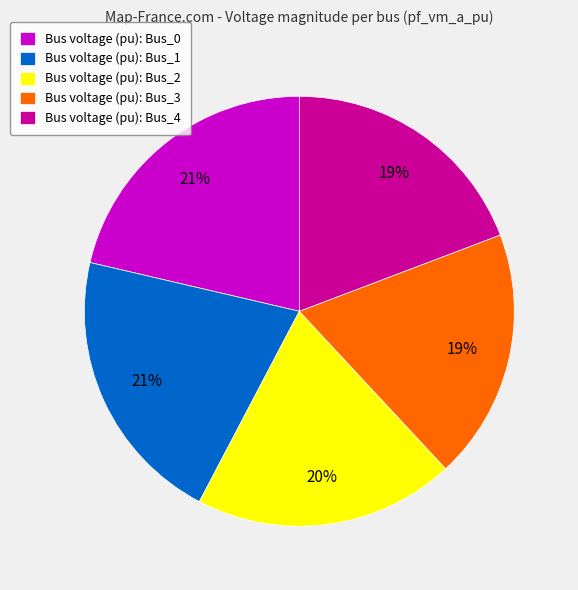

Is the sum of Bus voltage (pu): Bus_2 and Bus voltage (pu): Bus_3 greater than half?

No